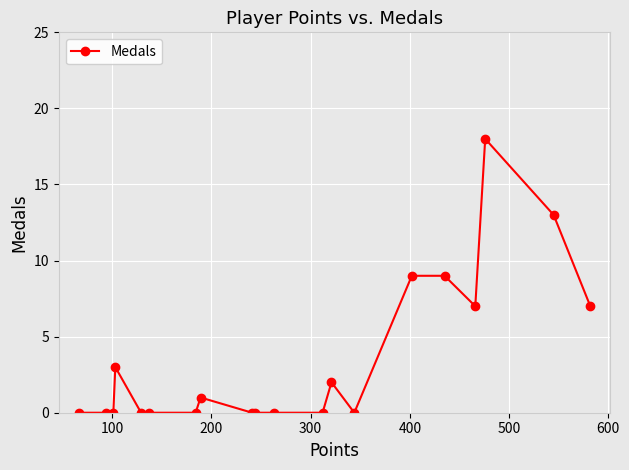

Reading left to right, list all the values displayed in this chart.

0	0	0	3	0	0	0	1	0	0	0	0	2	0	9	9	7	18	13	7